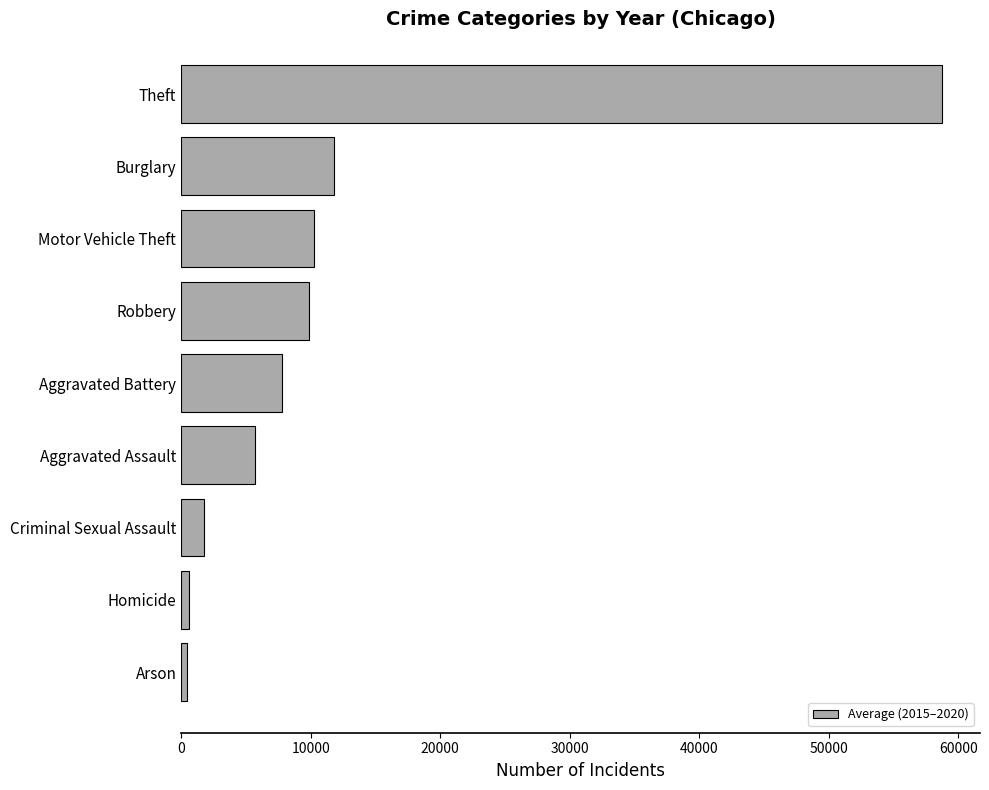

How many bars are there in total?

9